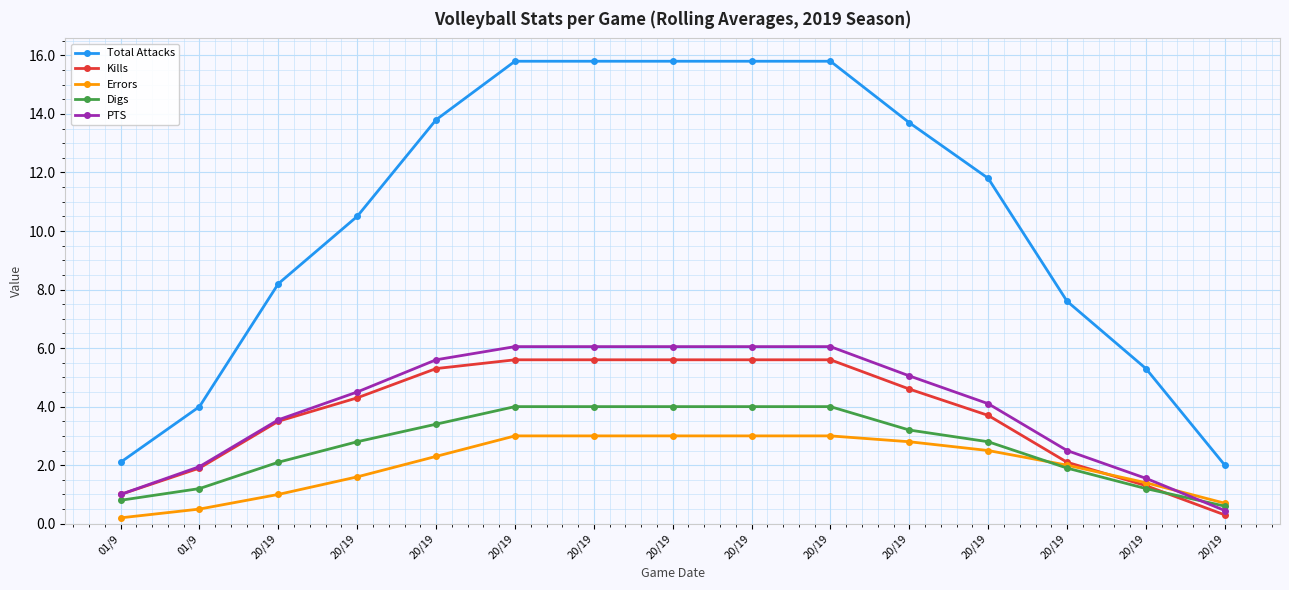

What are all the series names shown in the legend?

Total Attacks, Kills, Errors, Digs, PTS